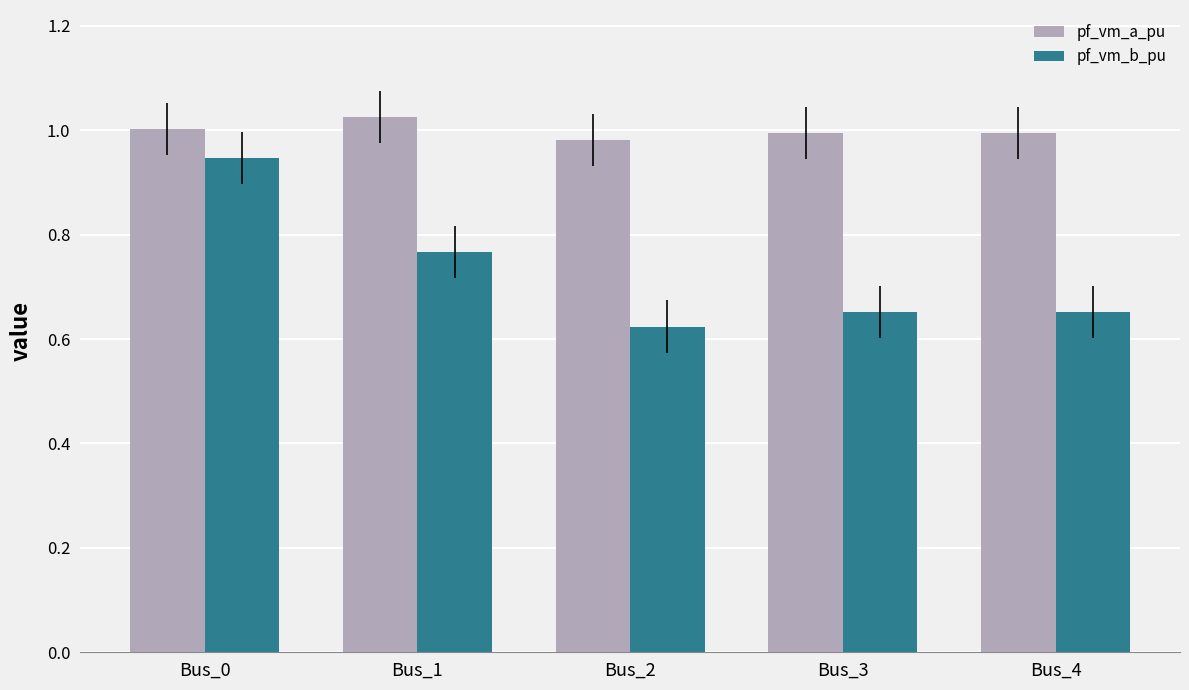

The pf_vm_b_pu series shows 1.0 at Bus_1. True or false?

False